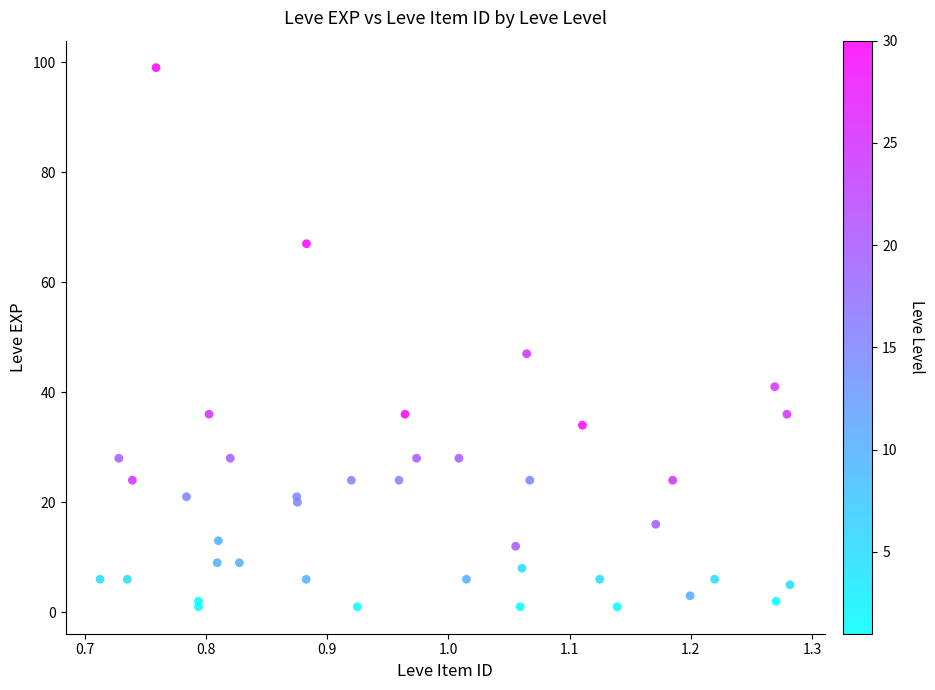

What Y value in the scatter plot is closest to 50?

47